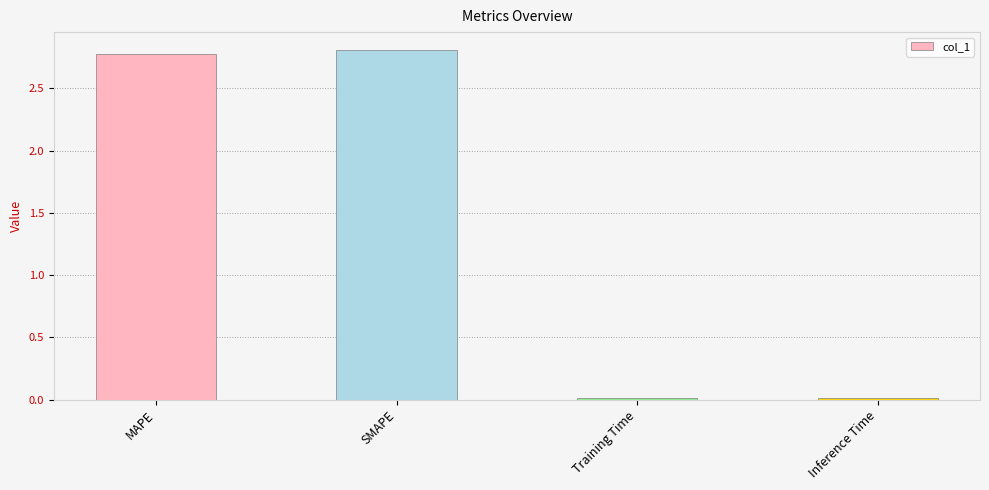

What is the label of the 3rd bar from the left?

Training Time